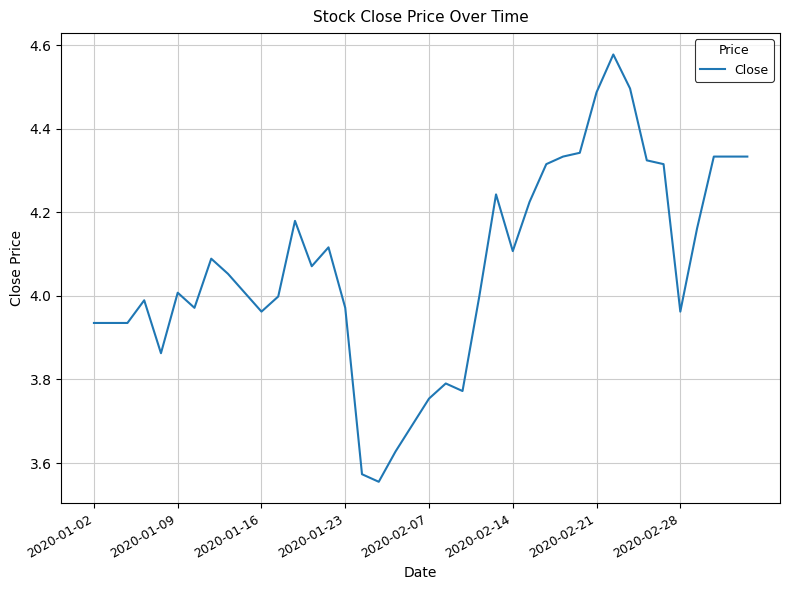

What is the difference between the maximum and minimum values?

1.0